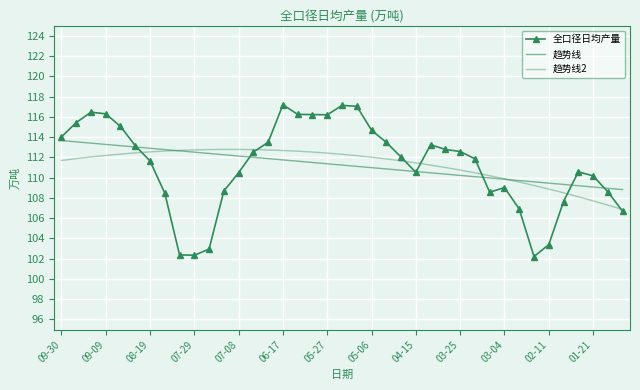

What is the average value of the 趋势线2 series?

111.2